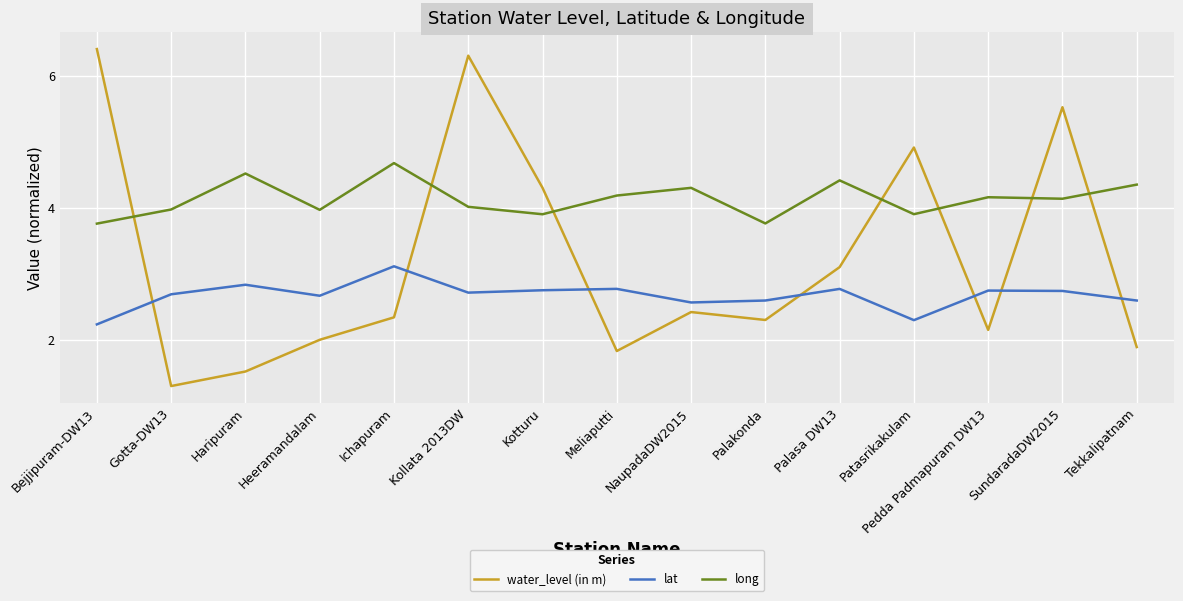

True or false: lat has more than 0 points higher than both neighbors.

True